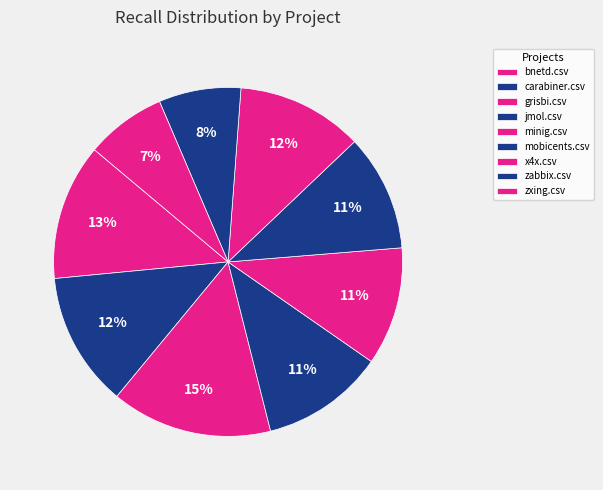

How many slices are in this pie chart?

9